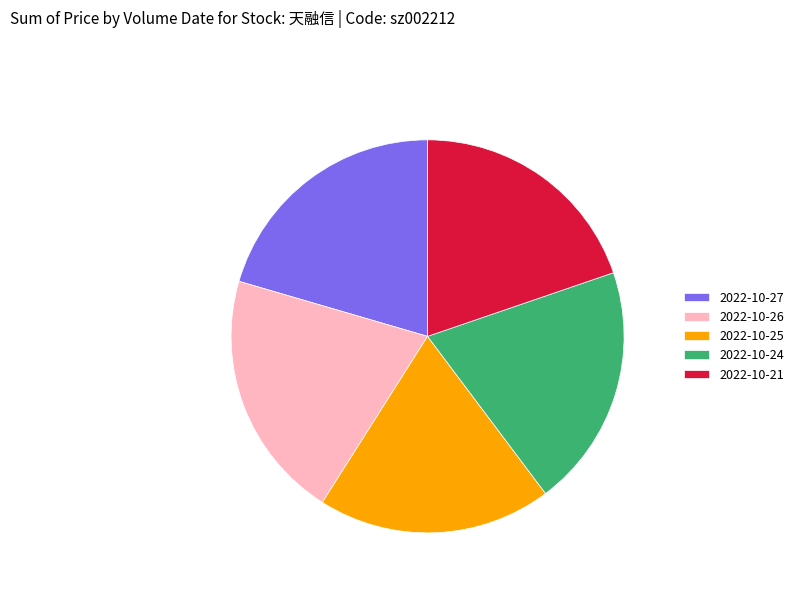

Is there any slice that represents more than half of the pie?

No